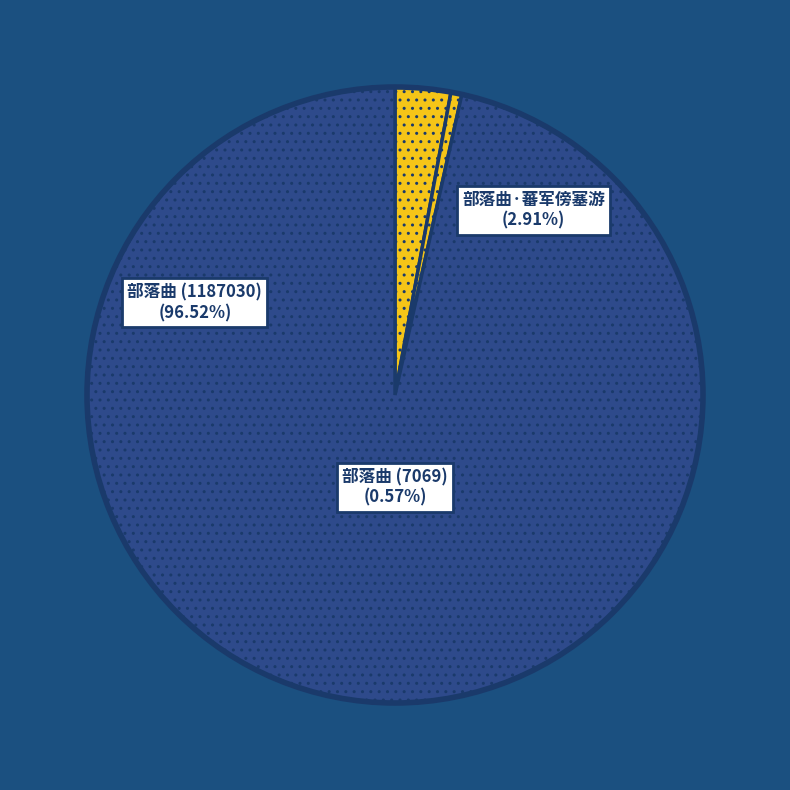

The 部落曲 (1187030) slice represents 97% of the pie. True or false?

True